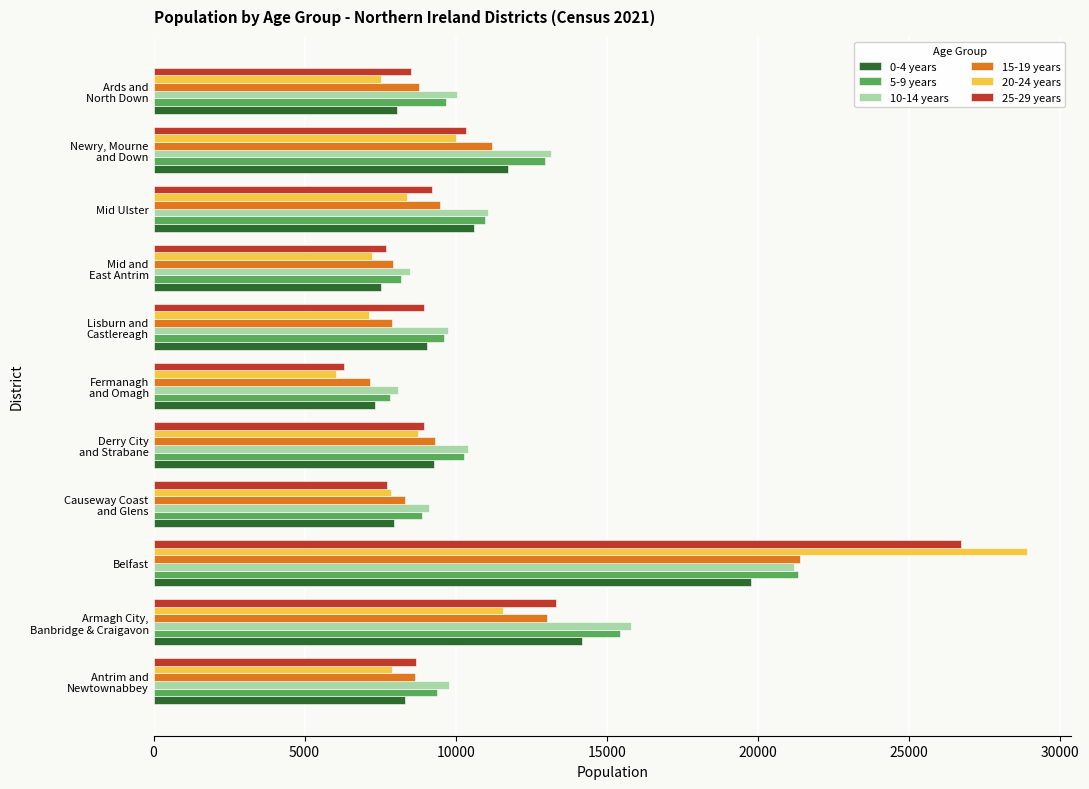

Which series has the widest spread of values?

20-24 years